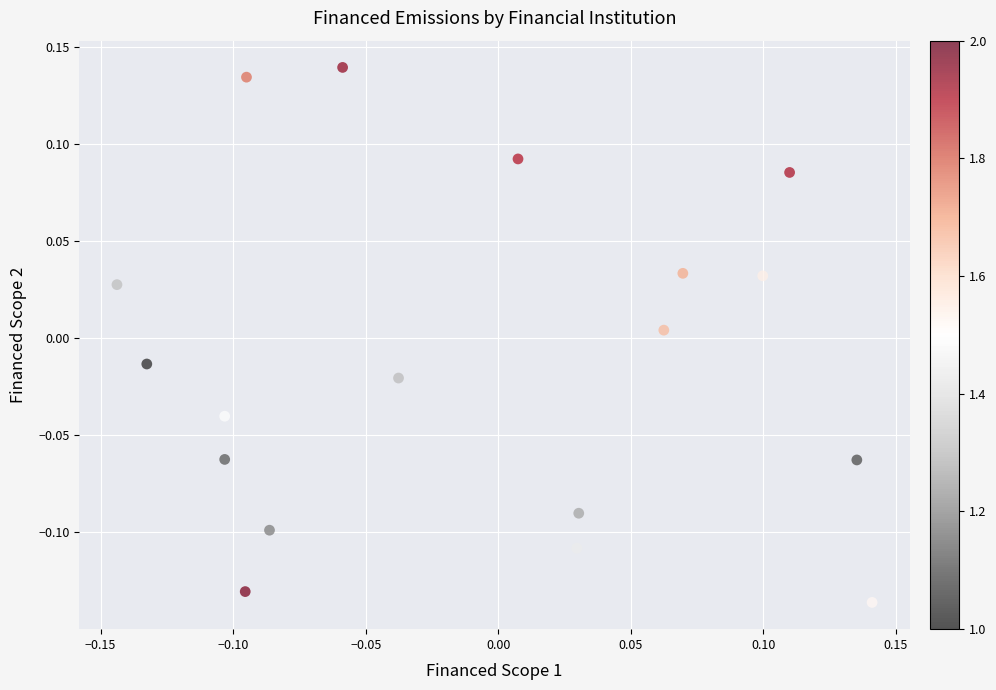

What is the range of Y values (max minus min)?

0.3